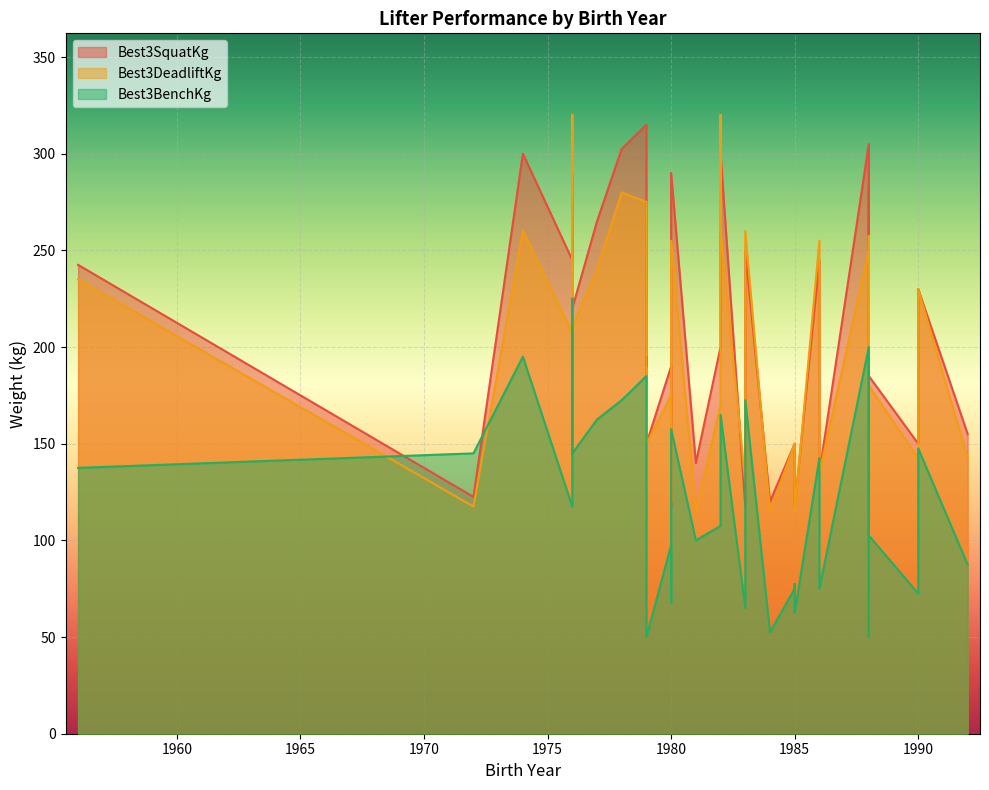

Does the chart display data point markers on the line(s)?

No